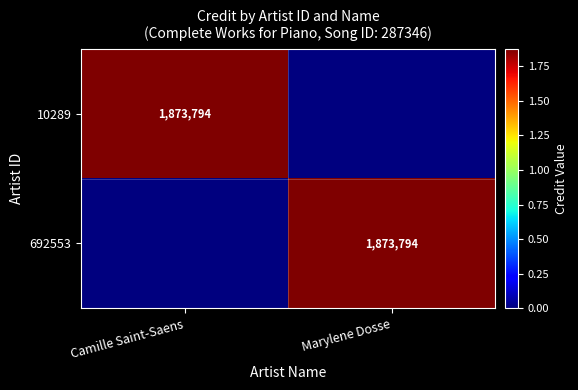

Which series has the largest total across all categories?

10289